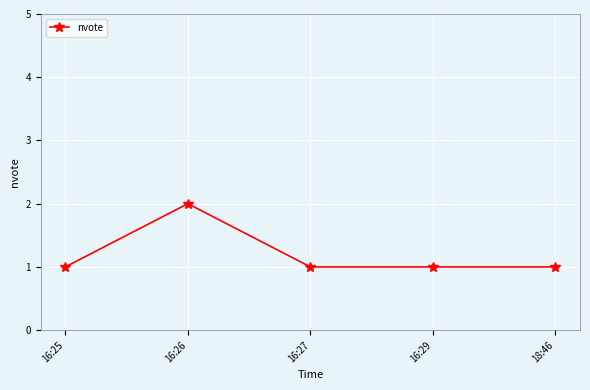

What is the greatest value displayed?

2